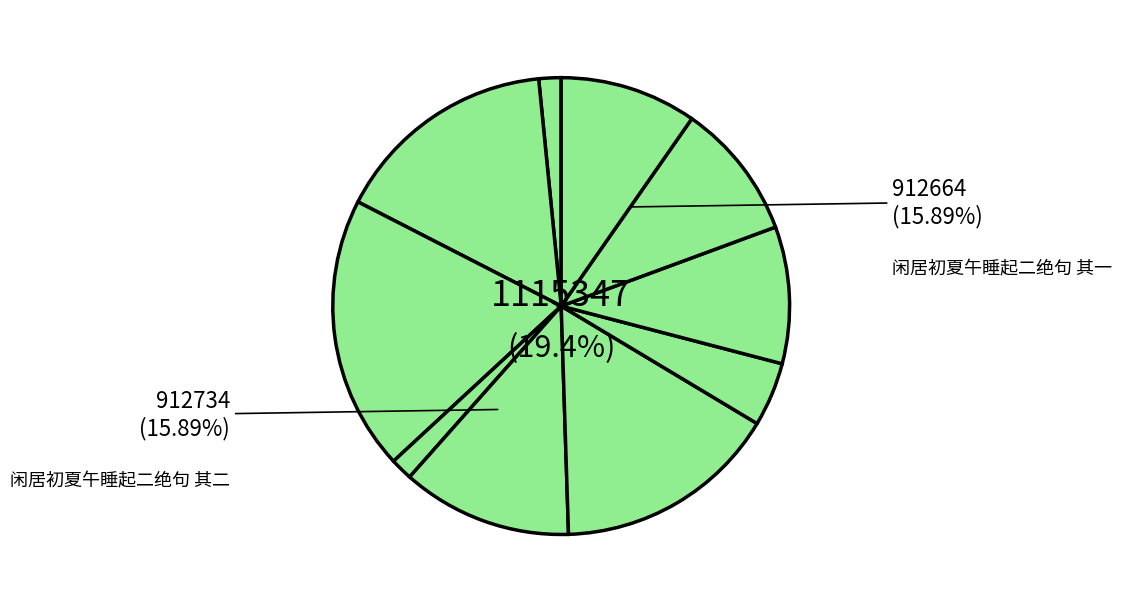

To the nearest percent, what is the difference between the largest and smallest slice percentages?

18%